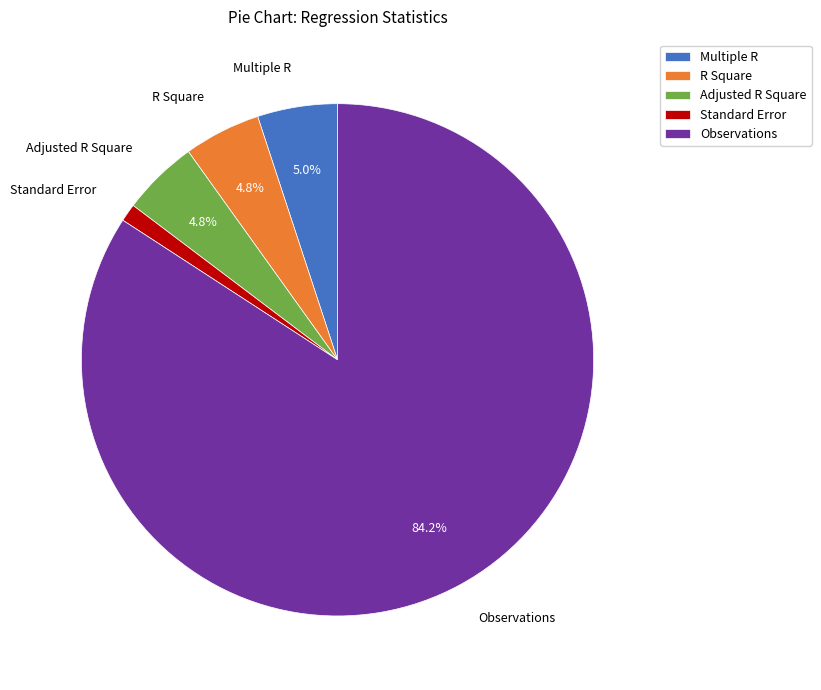

Combined, do R Square and Multiple R account for over 50%?

No